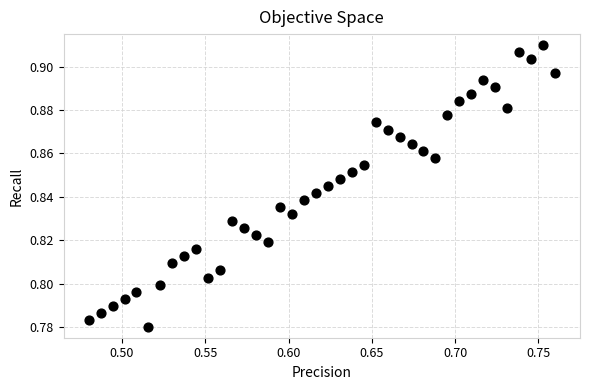

What is the range of X values (max minus min)?

0.3